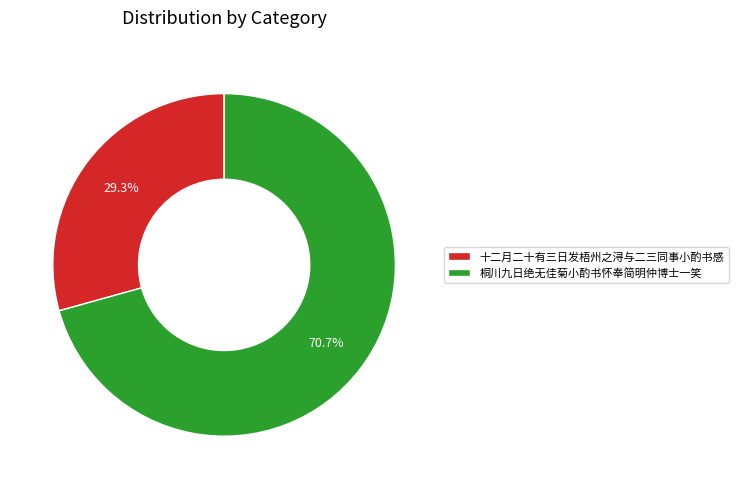

What is the ratio of the value at 十二月二十有三日发梧州之浔与二三同事小酌书感 to the value at 桐川九日绝无佳菊小酌书怀奉简明仲博士一笑?

0.4